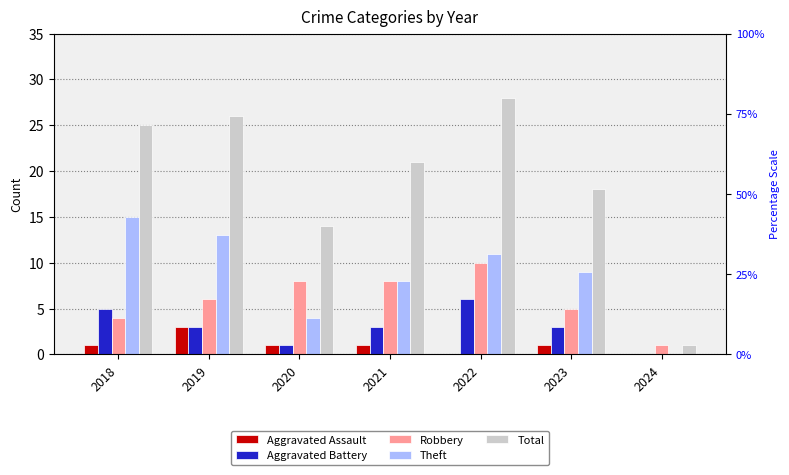

What value does the Total series have at 2023, to the nearest 10?

20